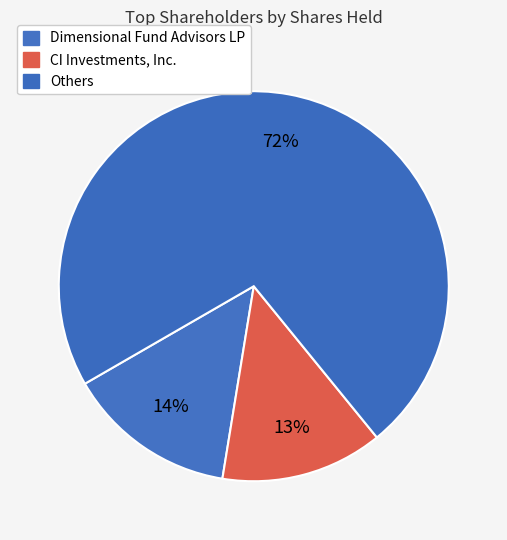

How many segments does this pie chart have?

3